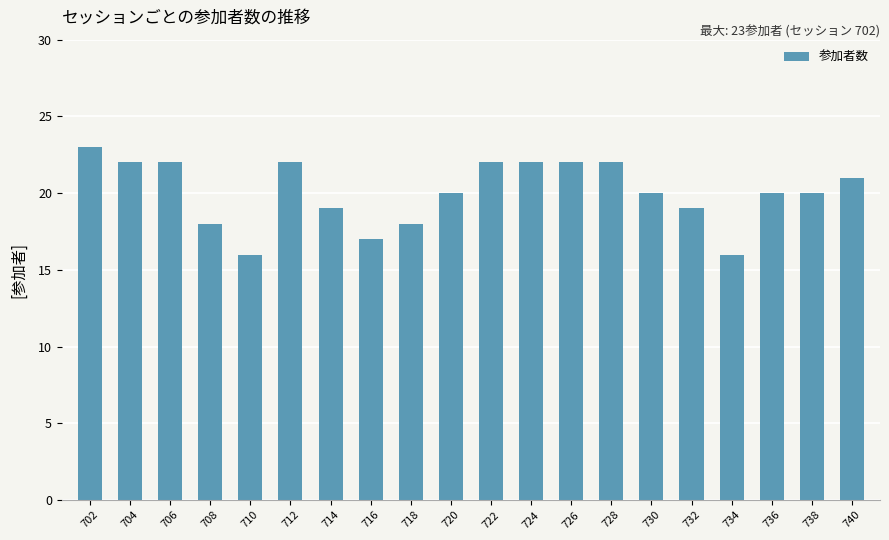

Reading right to left, list all the values displayed in this chart.

21	20	20	16	19	20	22	22	22	22	20	18	17	19	22	16	18	22	22	23